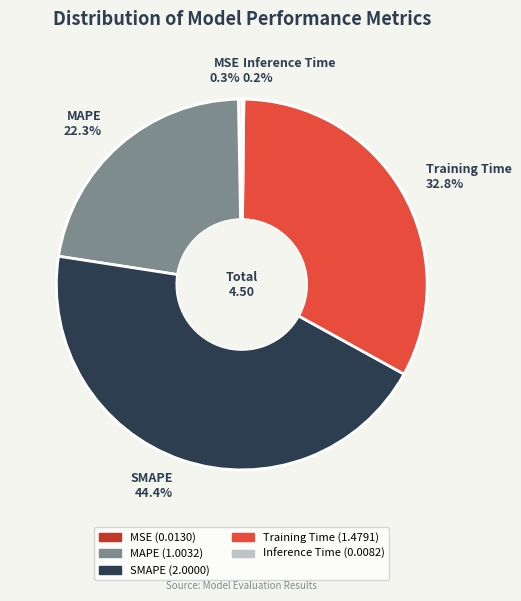

Which has a higher value, SMAPE 44.4% or Training Time 32.8%?

SMAPE 44.4%